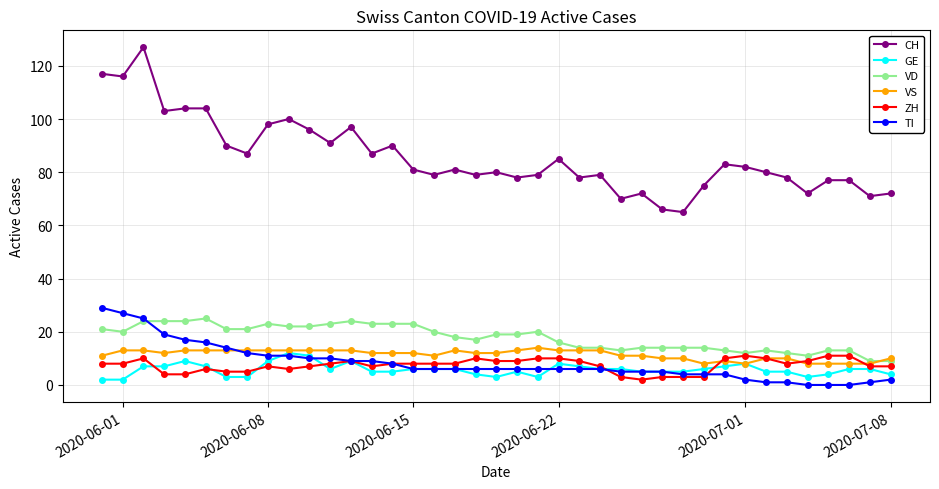

True or false: ZH has more than 2 interior local peaks.

True